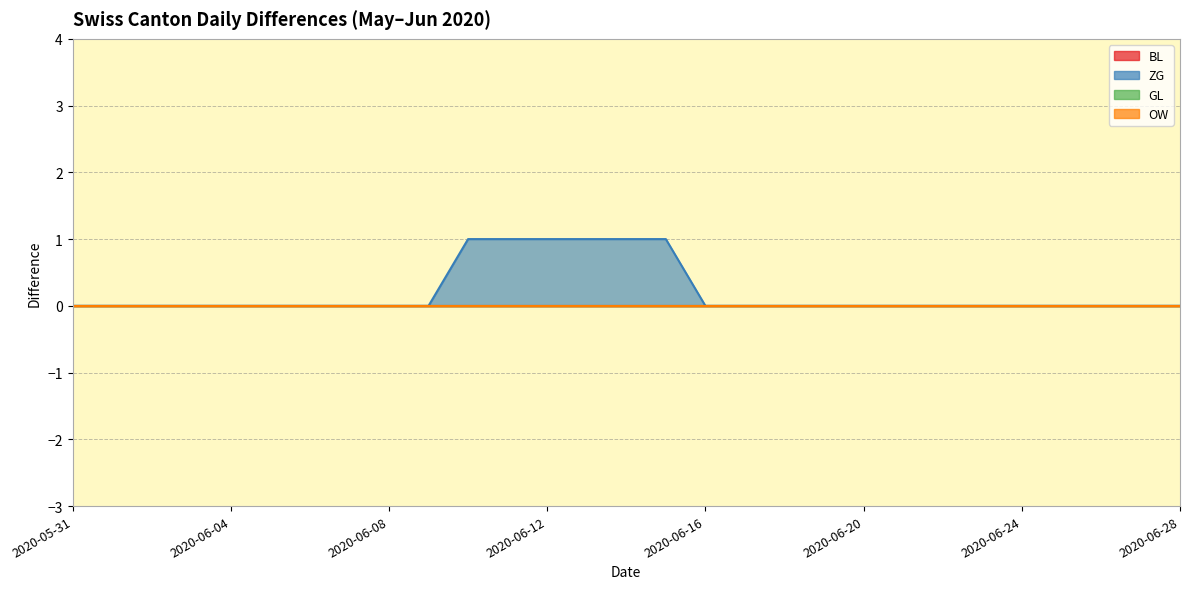

How many lines are shown in the chart?

4